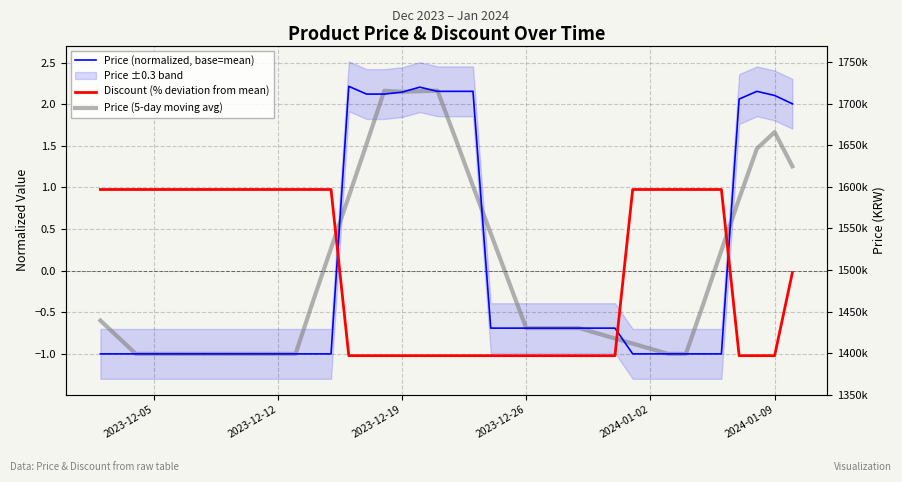

Rank the series by their maximum value, from lowest to highest.

Discount (% deviation from mean), Price (5-day moving avg), Price (normalized, base=mean)